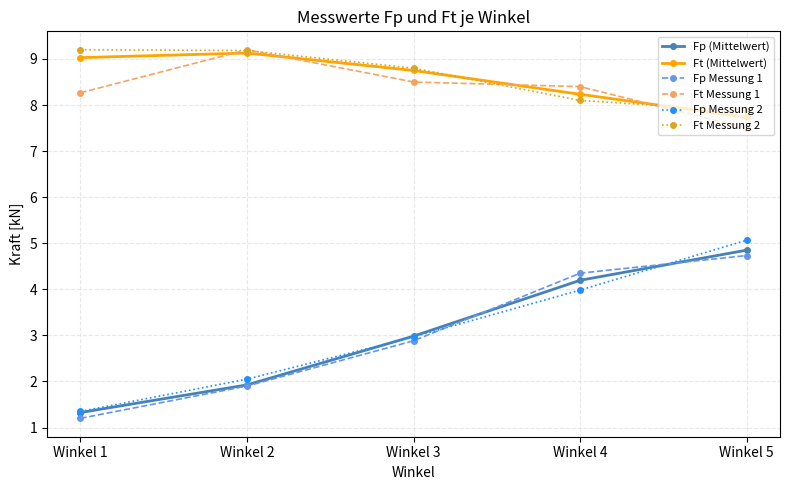

Which series ends up on top after the final intersection of Fp (Mittelwert) and Fp Messung 2?

Fp Messung 2